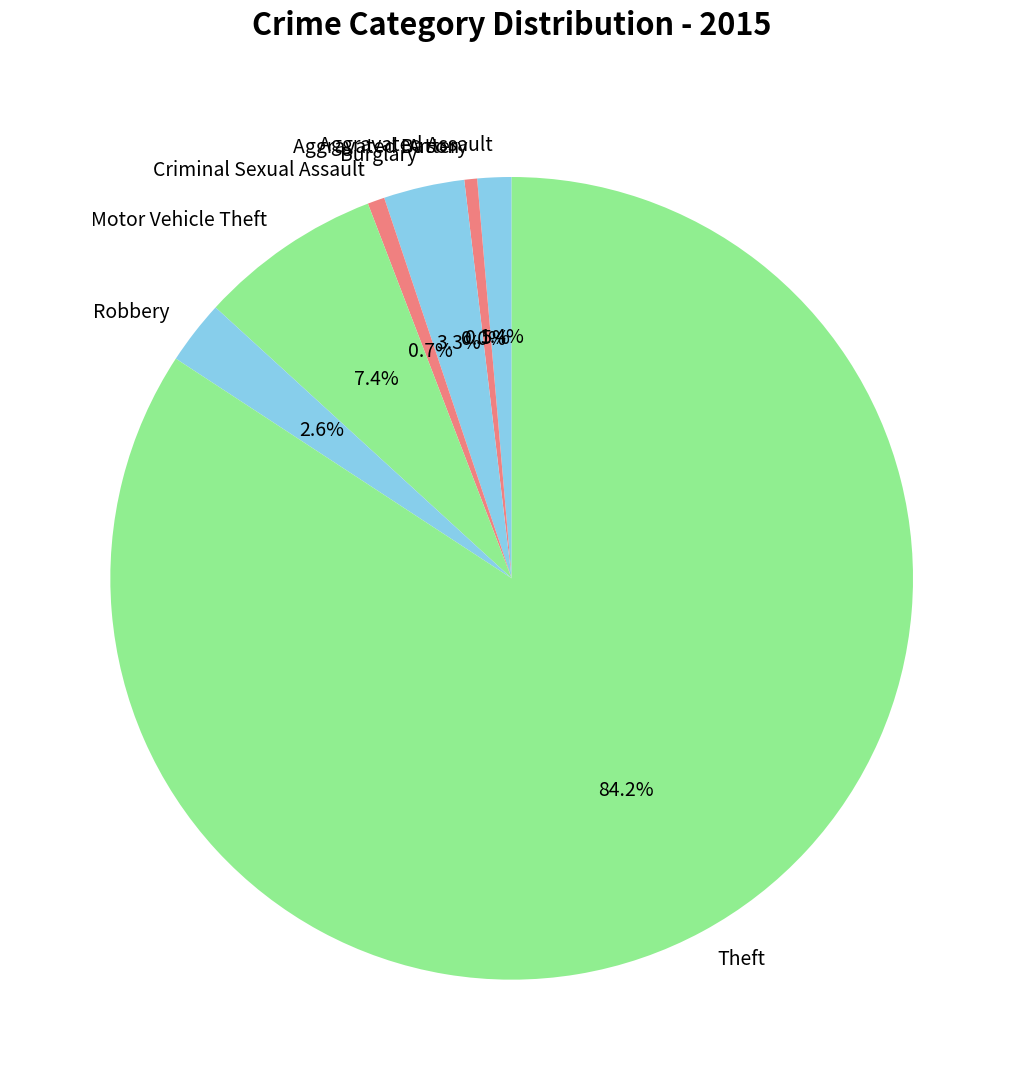

To the nearest percent, what is the difference between the largest and smallest slice percentages?

84%